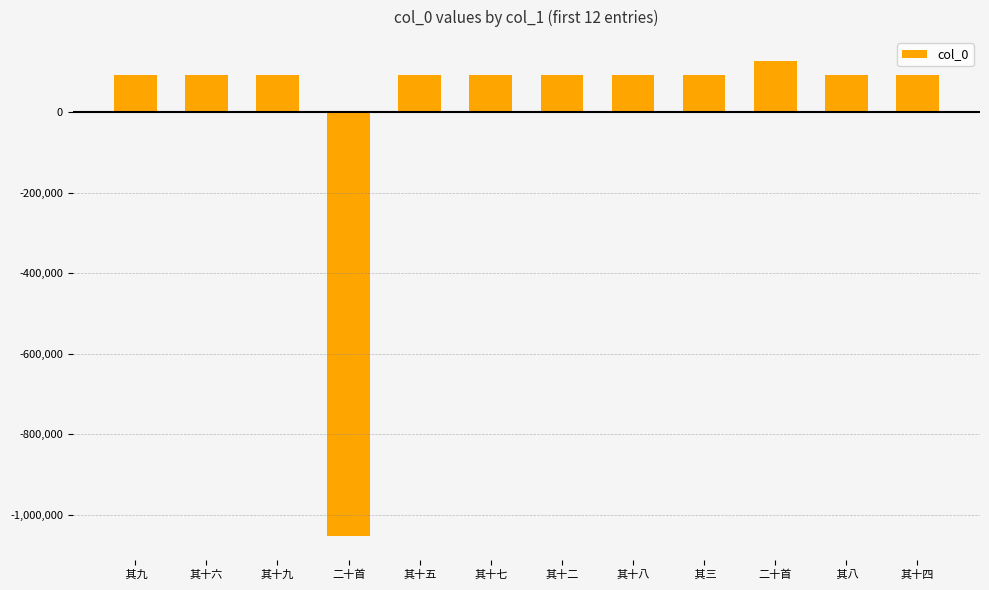

What is the ratio of the value at 其十八 to the value at 其十七?

1.0